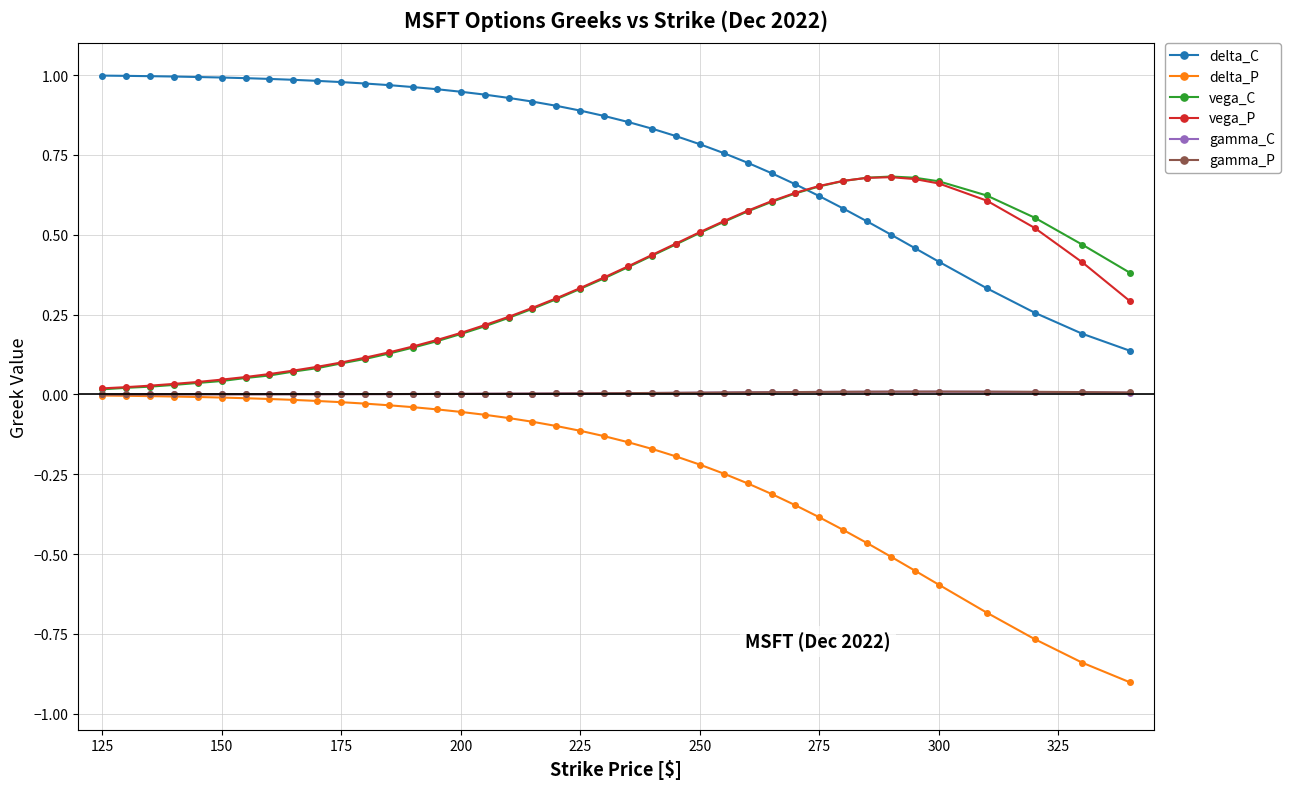

What are all the series names shown in the legend?

delta_C, delta_P, vega_C, vega_P, gamma_C, gamma_P